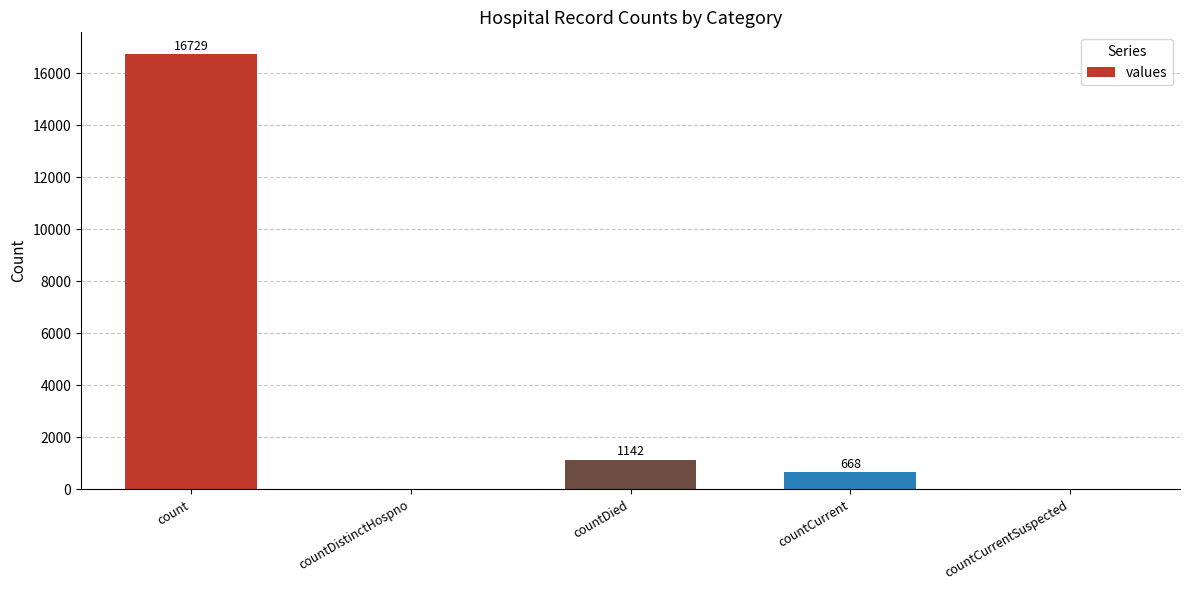

True or false: the data shows 16729 at count.

True